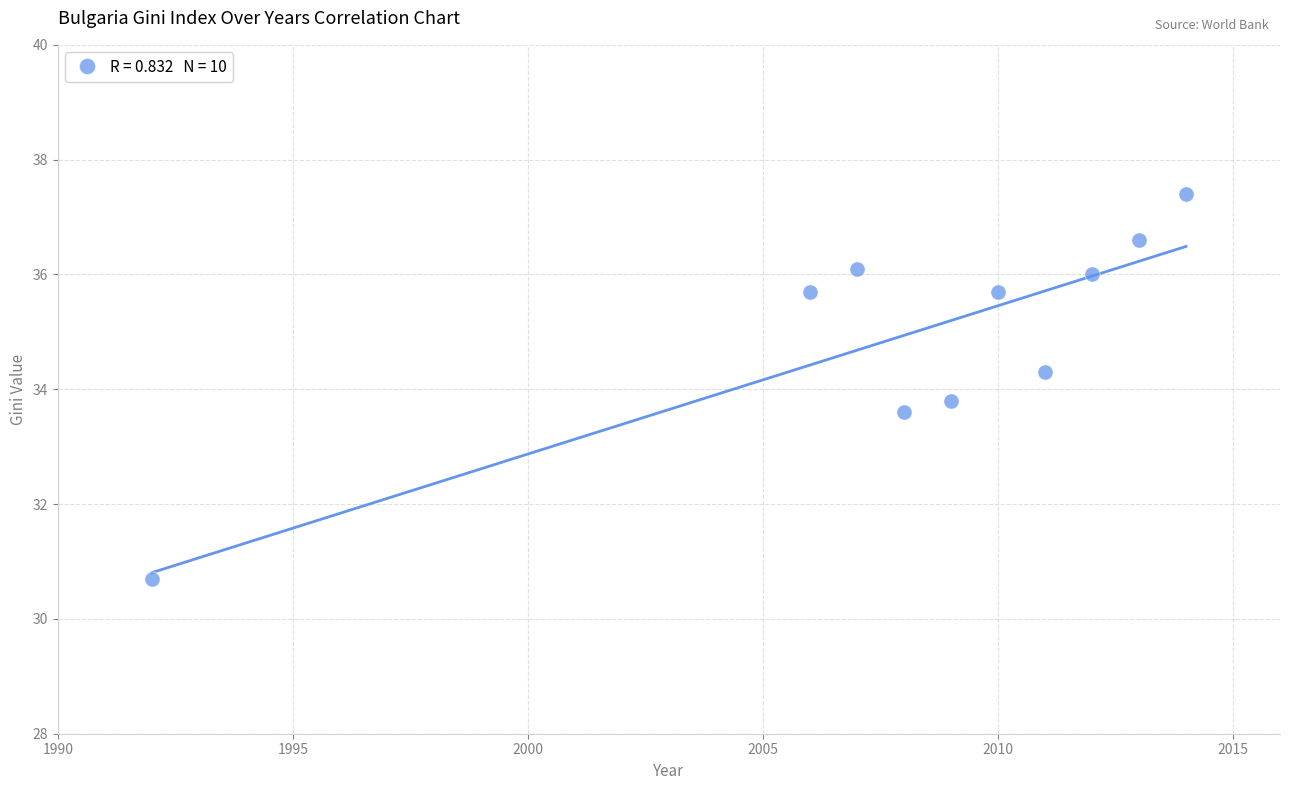

What is the average X value?

2008.2